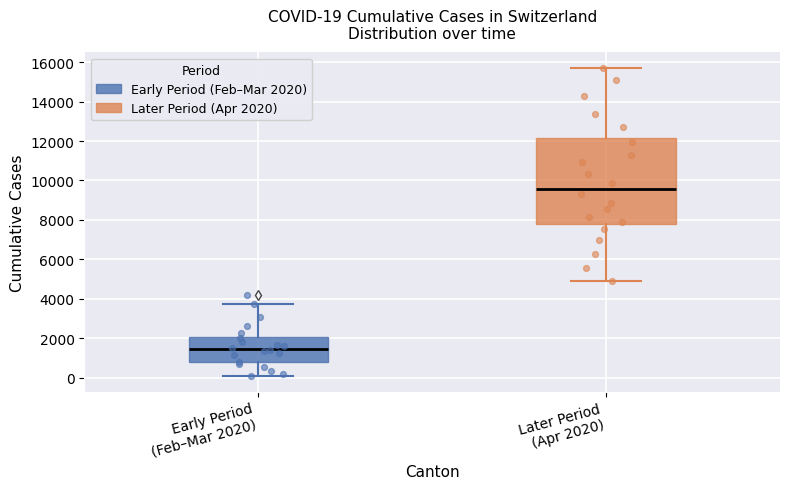

Which box is the tallest, from its lower edge to its upper edge?

Later Period (Apr 2020)